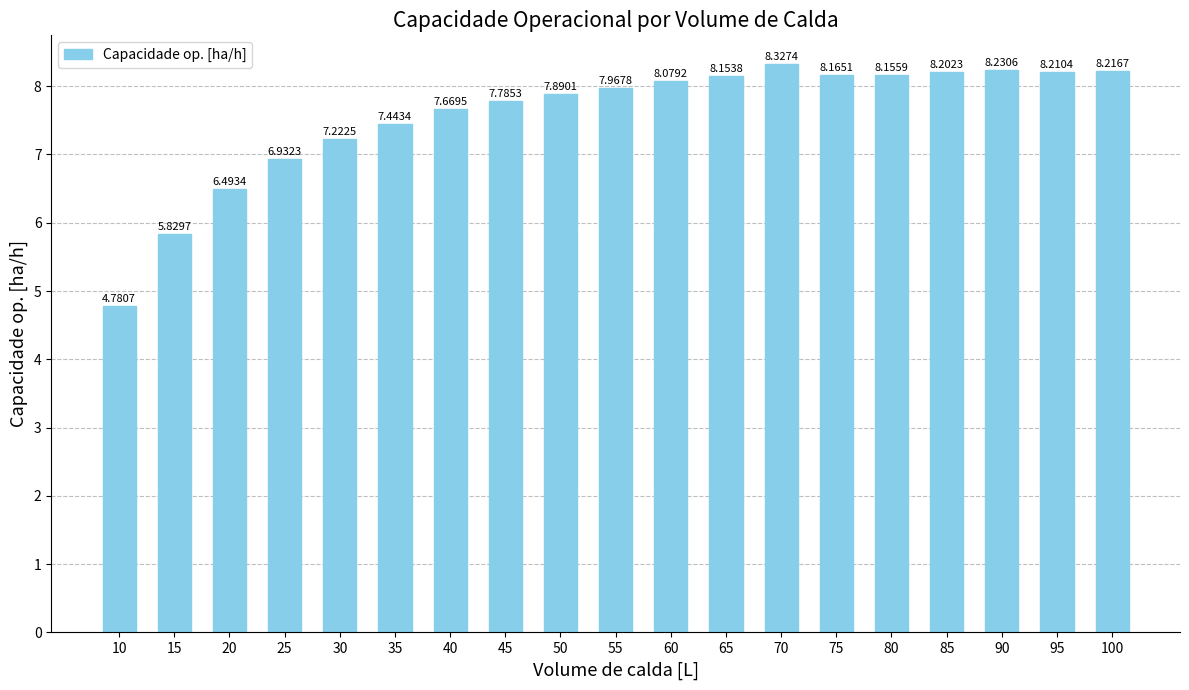

Is it true that the value at 55 is 11.8?

False